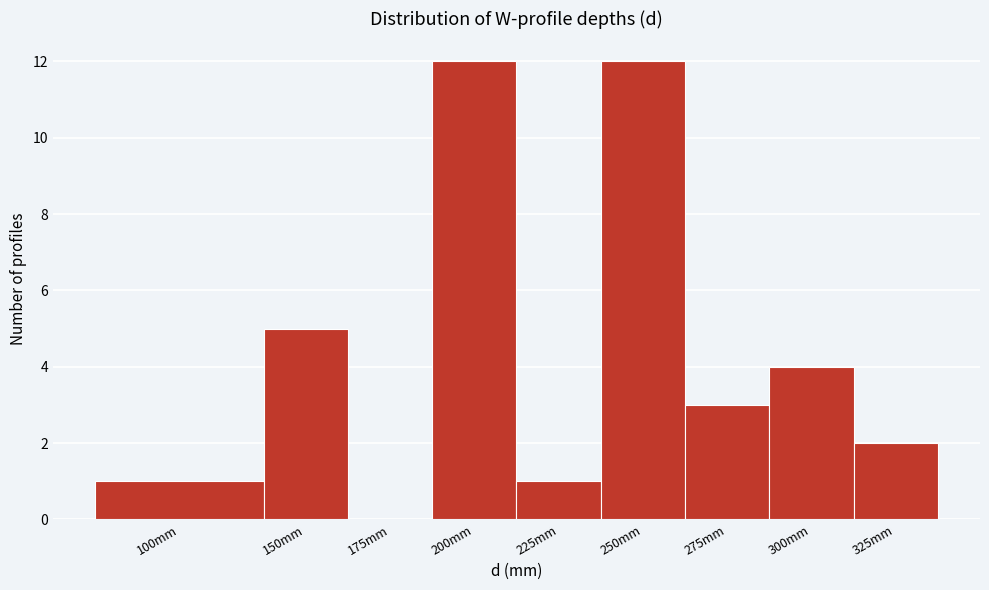

Reading left to right, what are all the values shown in this chart?

100mm=1	150mm=5	175mm=0	200mm=12	225mm=1	250mm=12	275mm=3	300mm=4	325mm=2